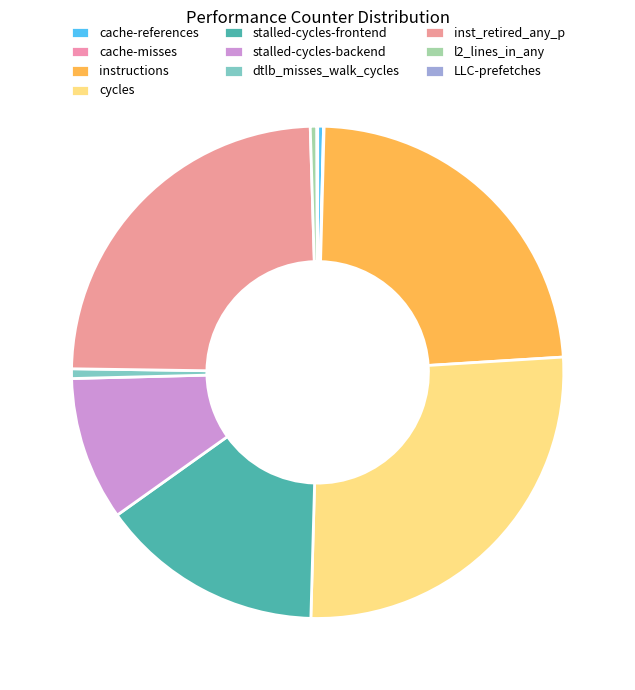

To the nearest percent, what is the difference between the stalled-cycles-frontend and inst_retired_any_p slice percentages?

10%